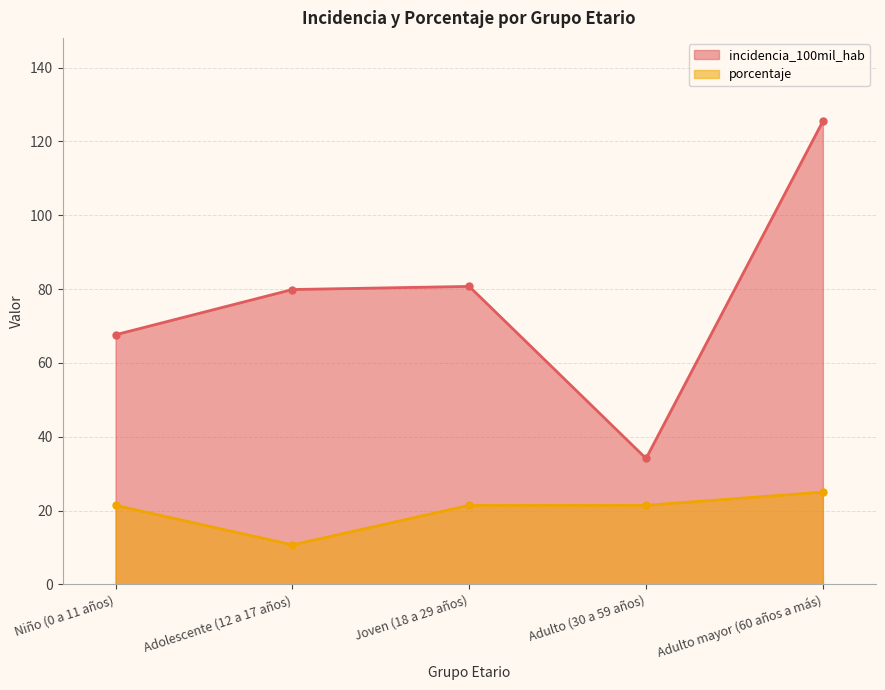

How many categories are shown in the chart?

5